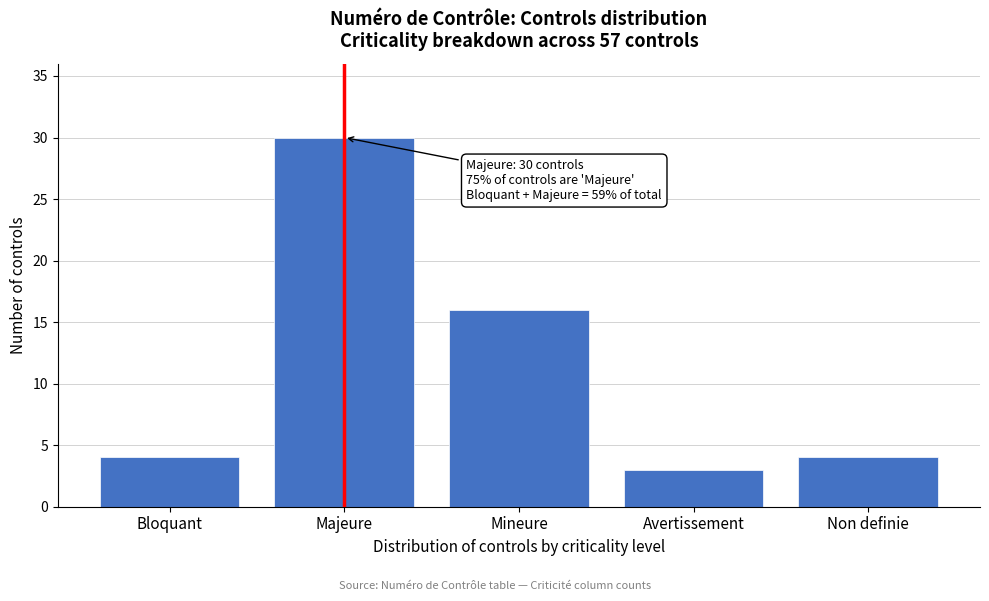

Reading left to right, list all the values displayed in this chart.

Bloquant=4	Majeure=30	Mineure=16	Avertissement=3	Non definie=4